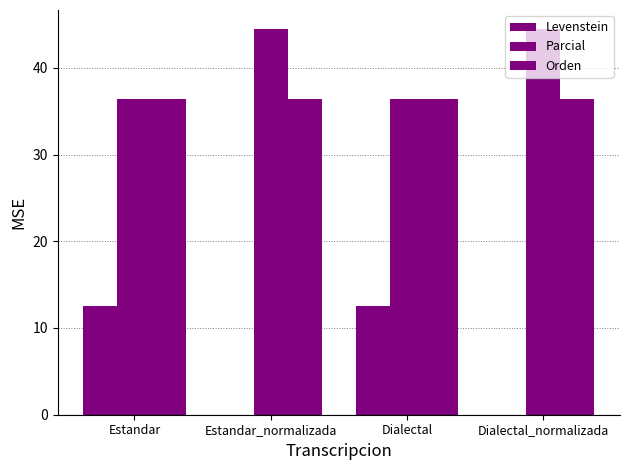

Which series changed the most between Estandar_normalizada and Dialectal?

Levenstein